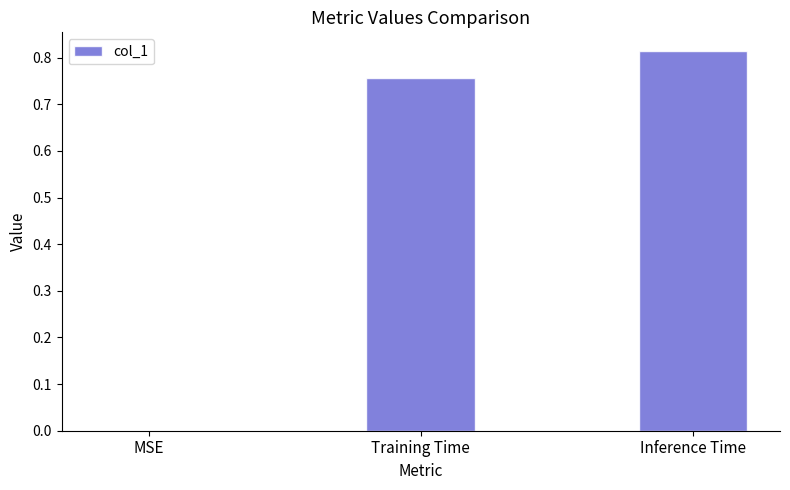

The chart shows a value of -0.4 at MSE. True or false?

False